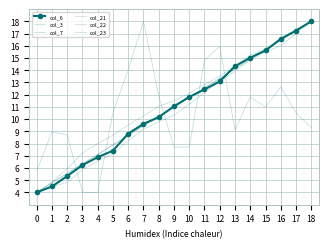

True or false: col_23 has more than 1 interior local peaks.

False